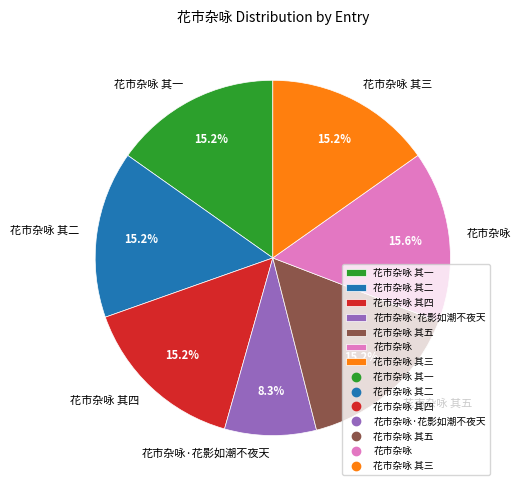

To the nearest percent, what portion does 花市杂咏 其一 represent?

15%